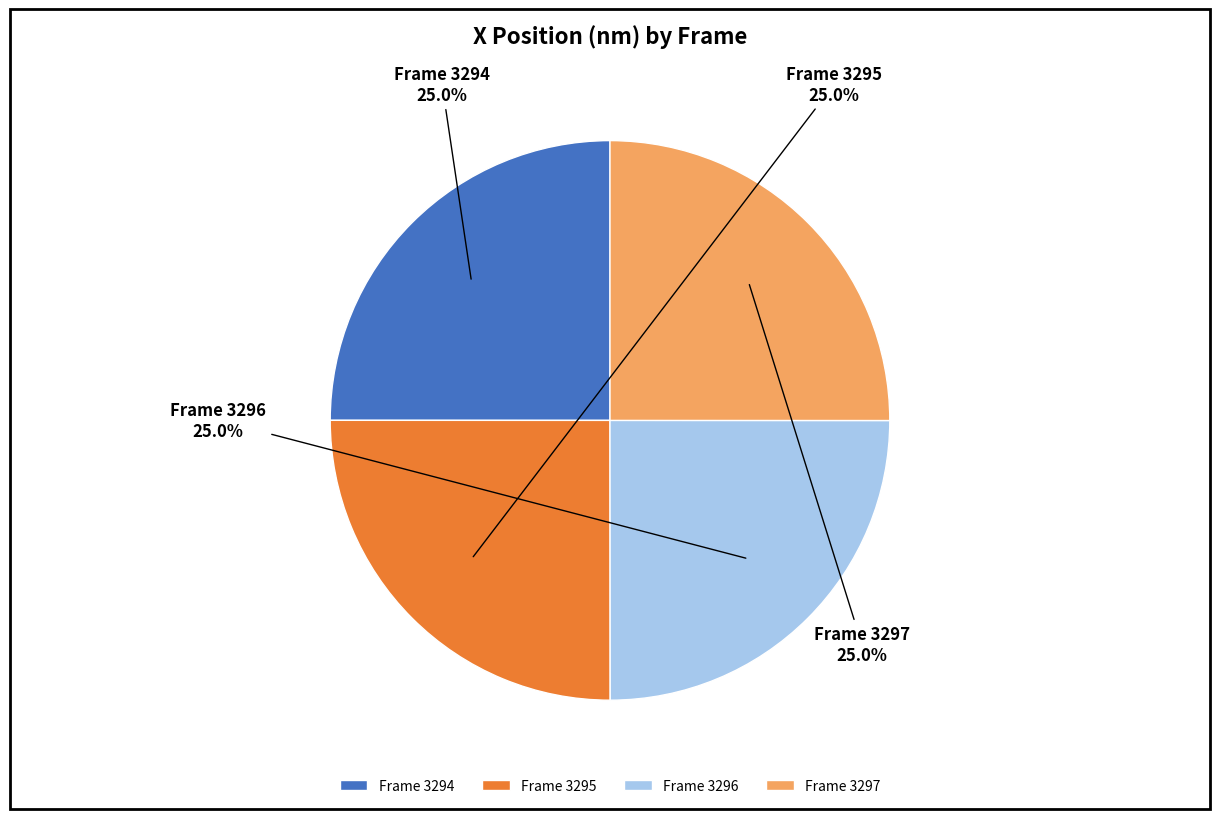

What percentage is NOT represented by Frame 3296?

75.0%